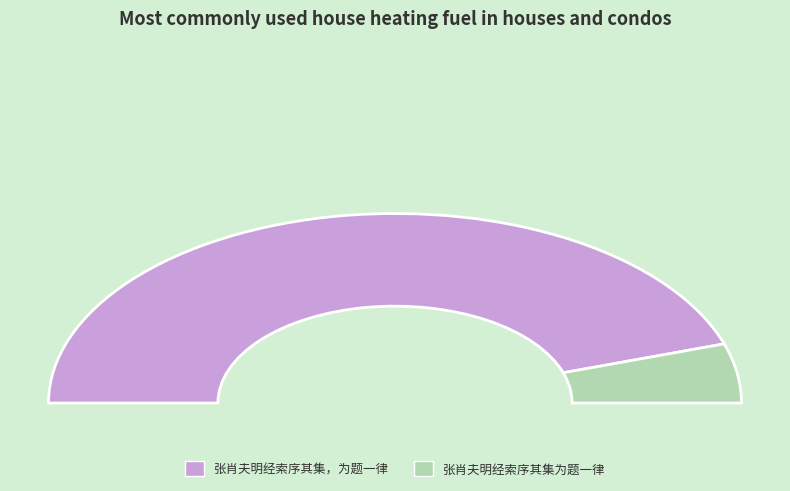

How many segments does this pie chart have?

2